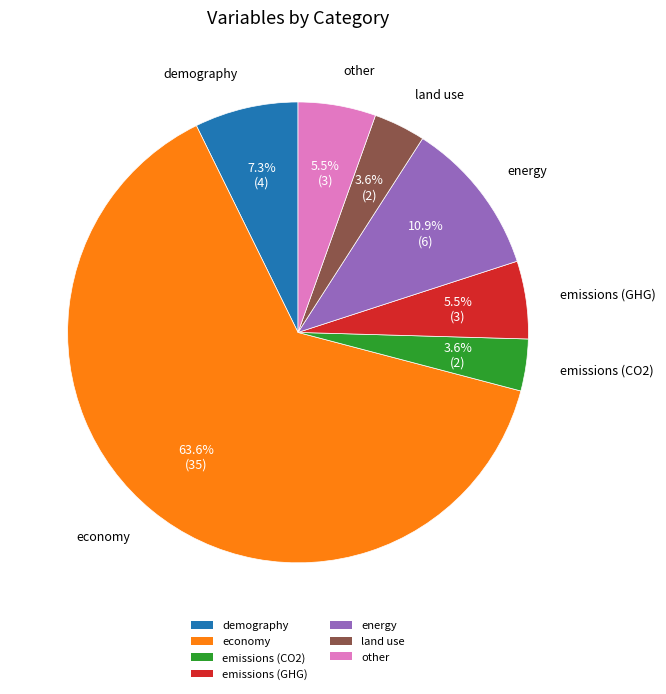

Approximately how many times larger is the value at energy compared to emissions (GHG)?

2.0